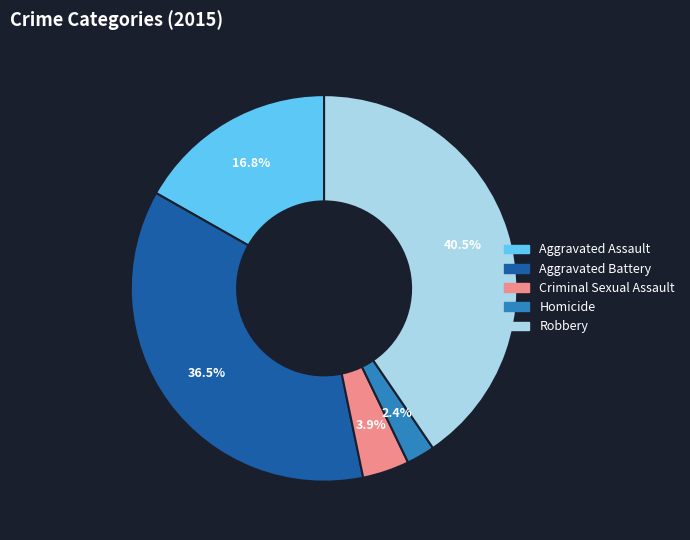

What is the ratio of the value at Aggravated Assault to the value at Aggravated Battery?

0.5